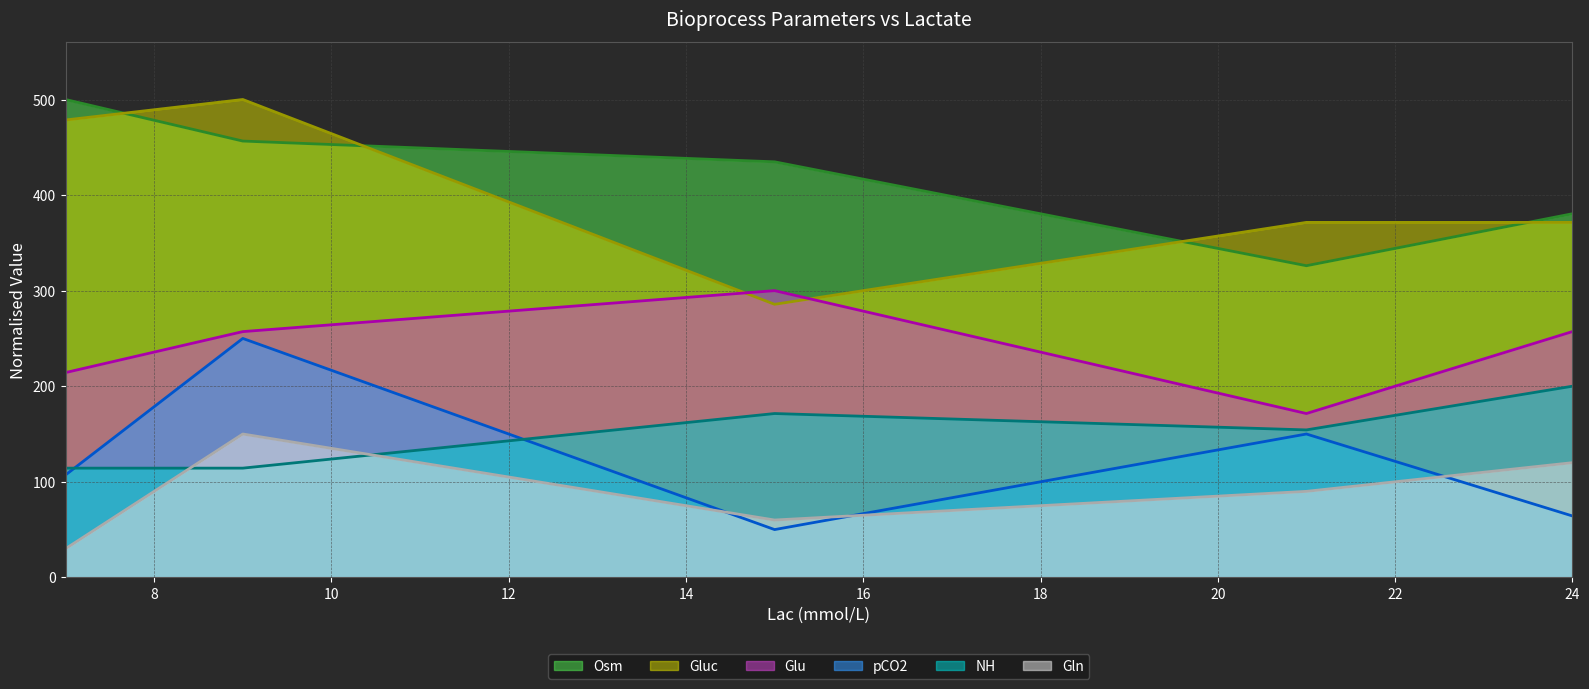

True or false: Osm (line) has more than 1 points higher than both neighbors.

False